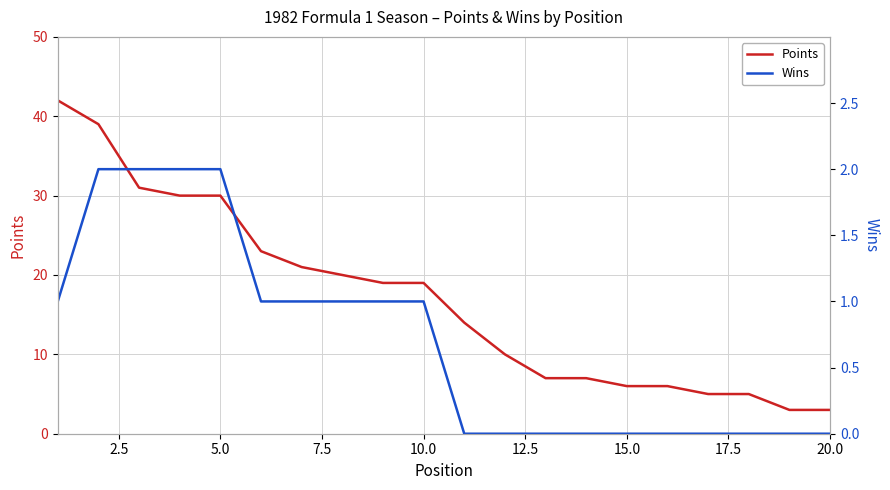

At how many categories does at least one series exceed 5?

16